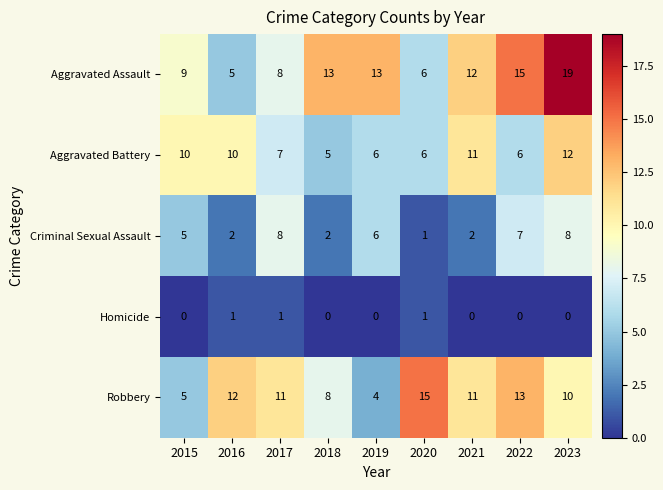

Which series has the largest total across all categories?

Aggravated Assault